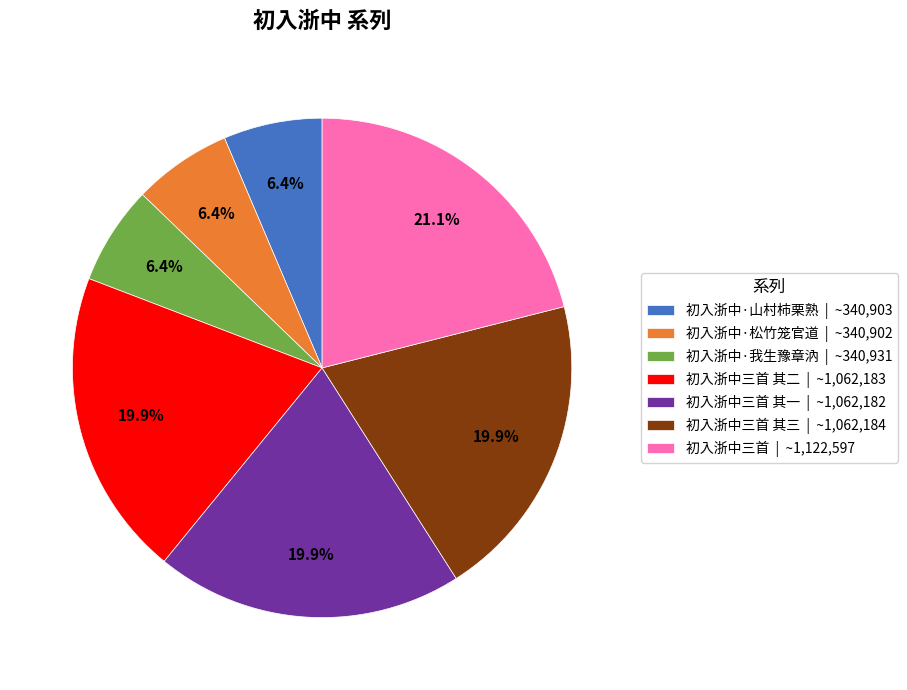

Count the number of slices in the pie.

7